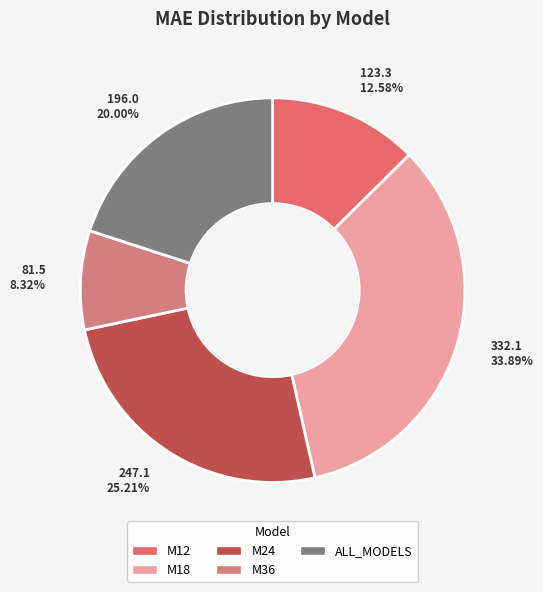

Count the number of slices in the pie.

5